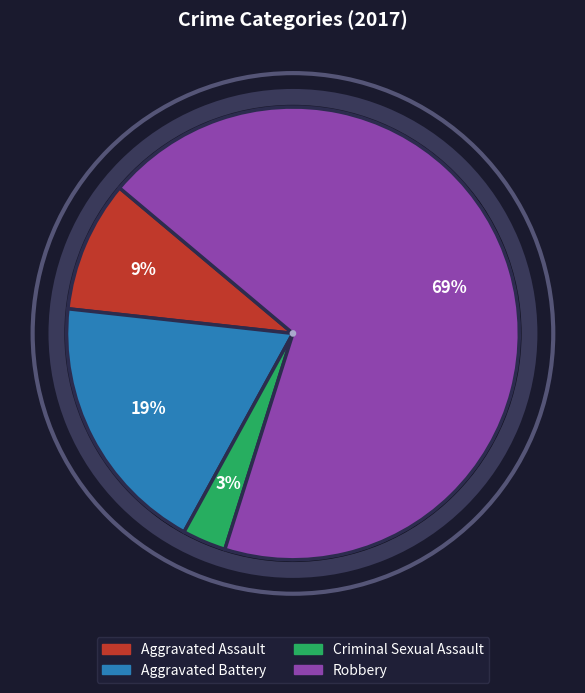

Which has a higher value, Robbery or Criminal Sexual Assault?

Robbery